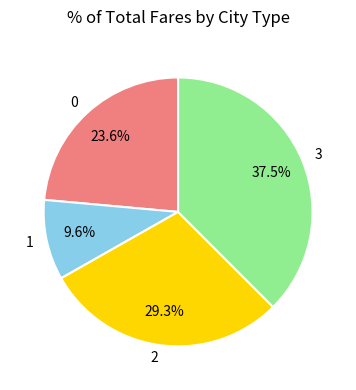

True or false: 1 accounts for 10% of the total.

True